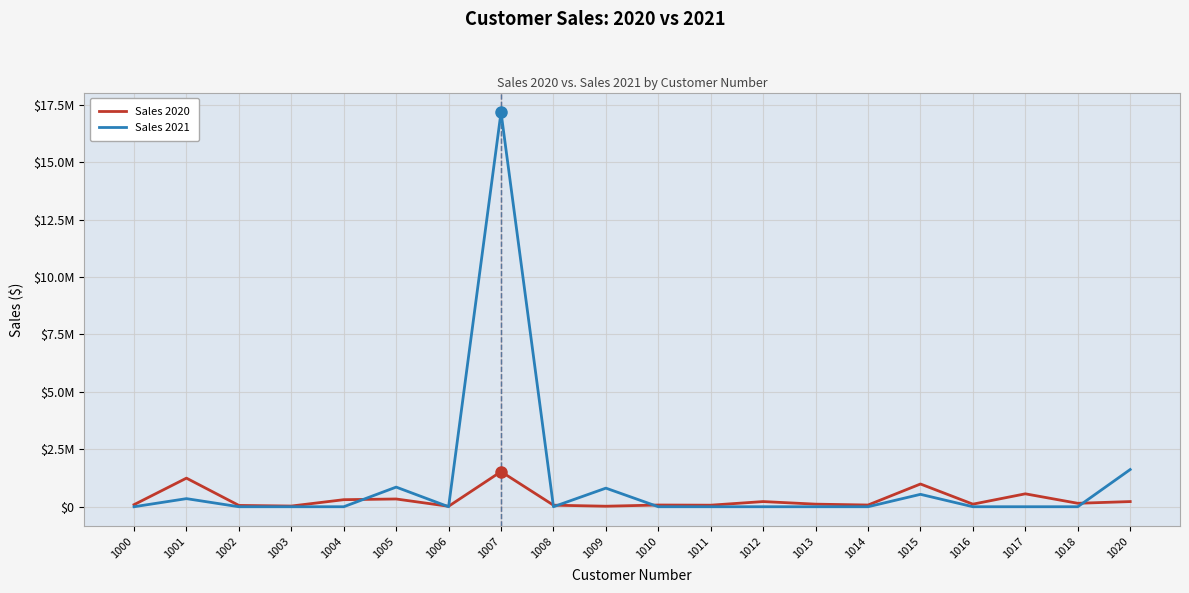

What are all the series names shown in the legend?

Sales 2020, Sales 2021